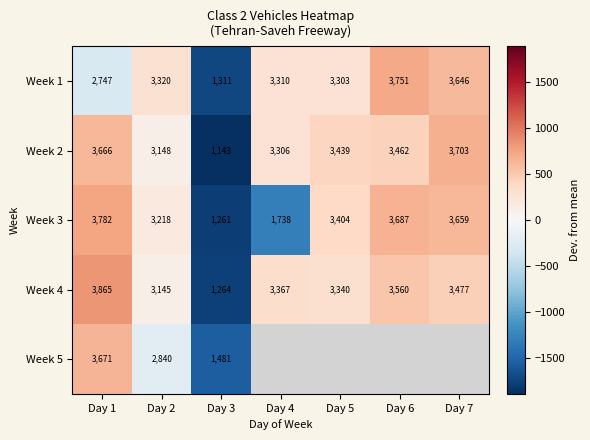

Is the value of Week 2 at Day 4 greater than the value of Week 3 at Day 5?

No